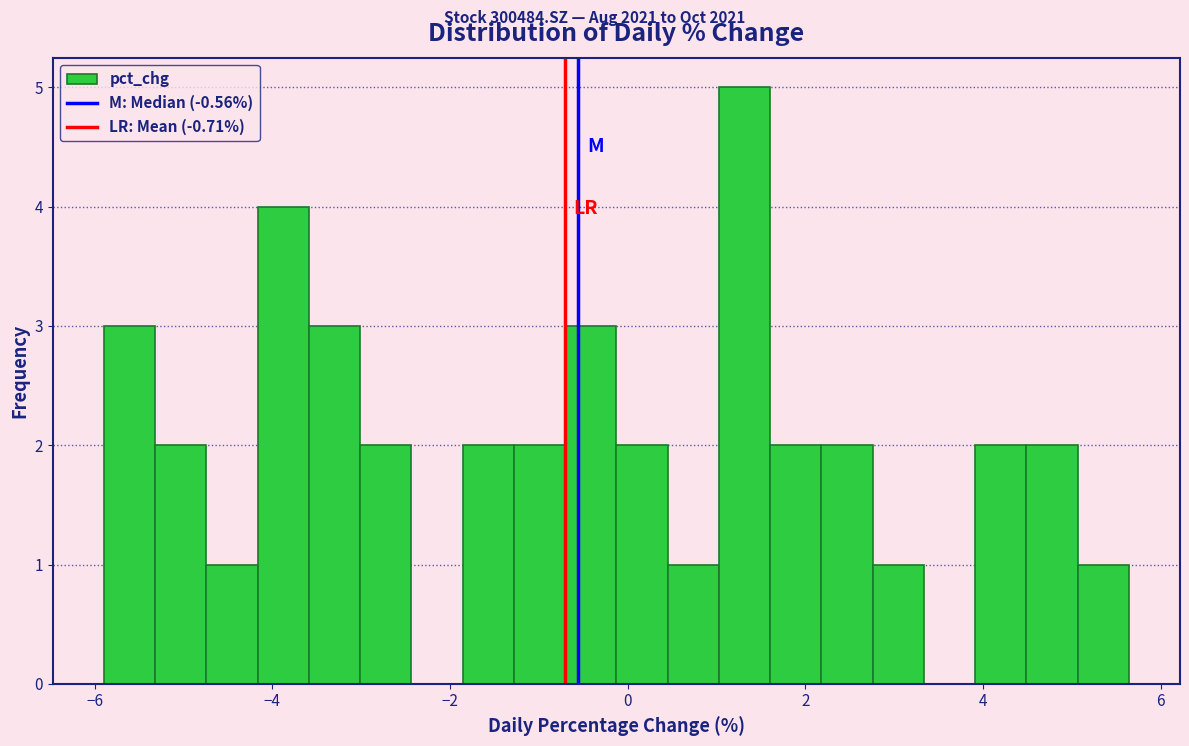

Around what value on the x-axis is the tallest bar? Give the approximate position of its centre, as read against the axis.

1.4